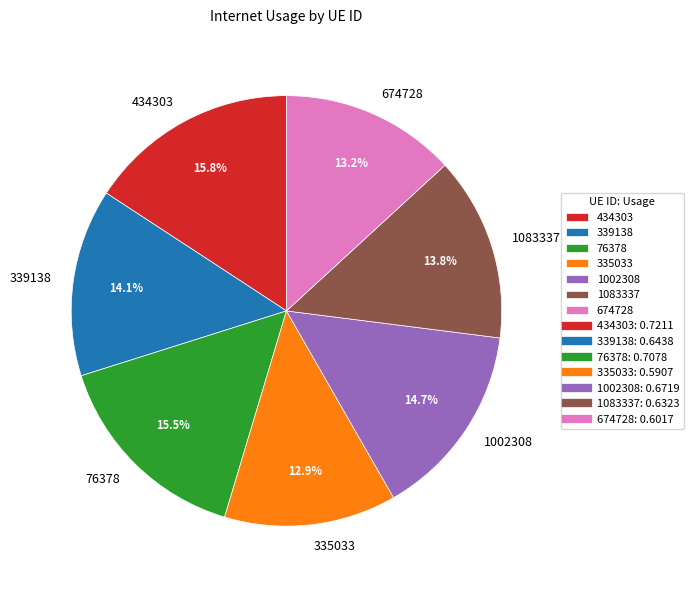

What percentage do 674728 and 1002308 together represent?

27.9%